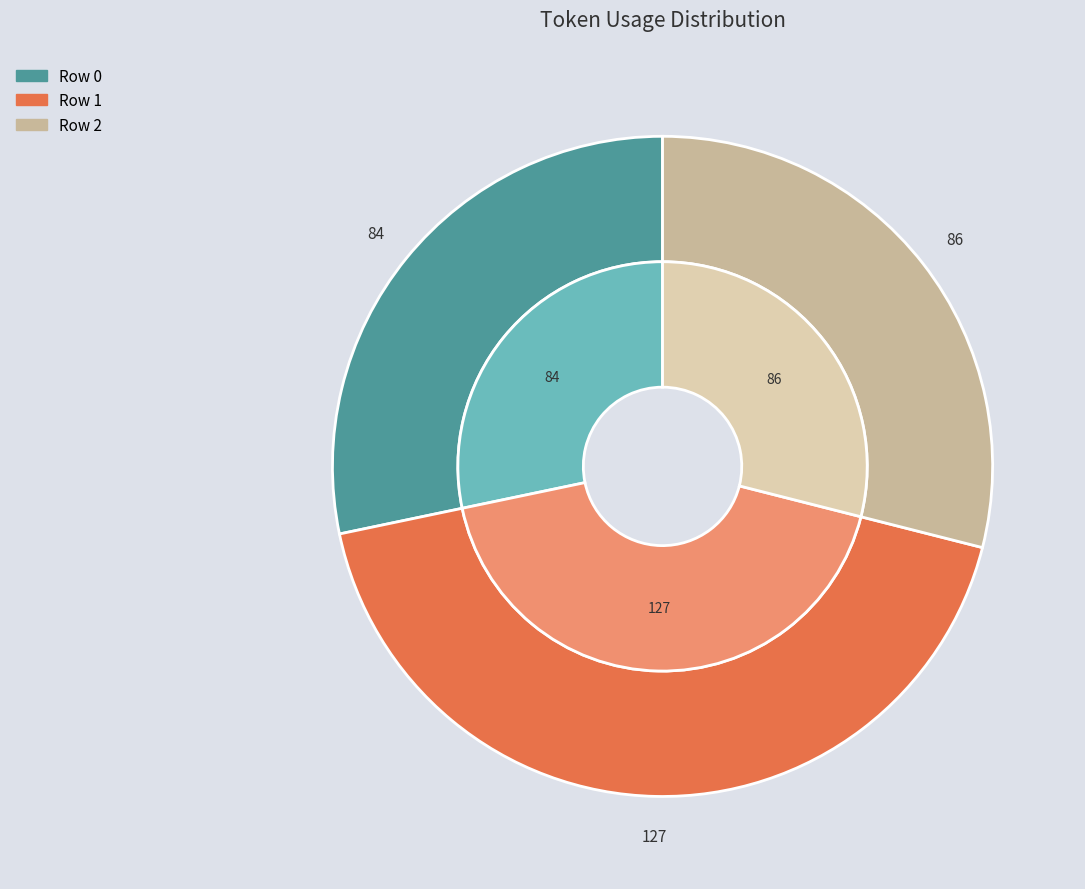

How many segments does this pie chart have?

3